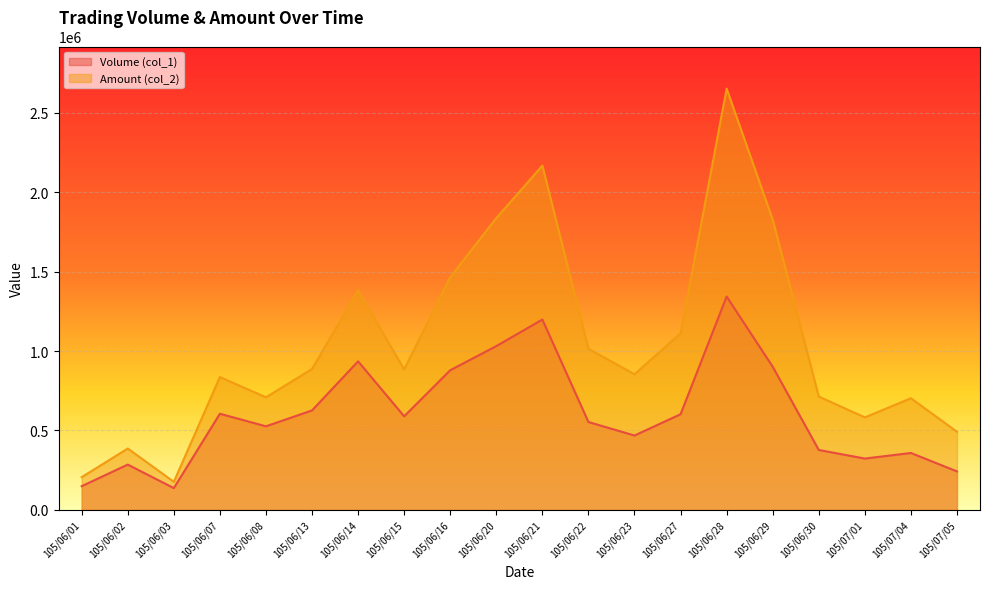

Which series has the largest range (max minus min)?

Amount (col_2)